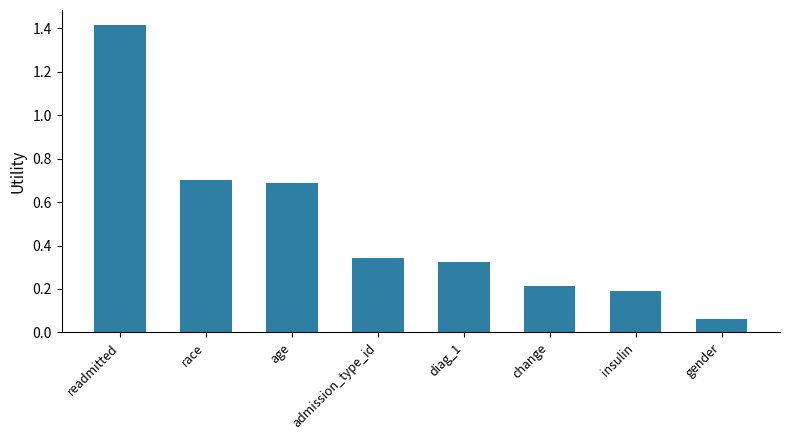

How many series are shown in this chart?

1